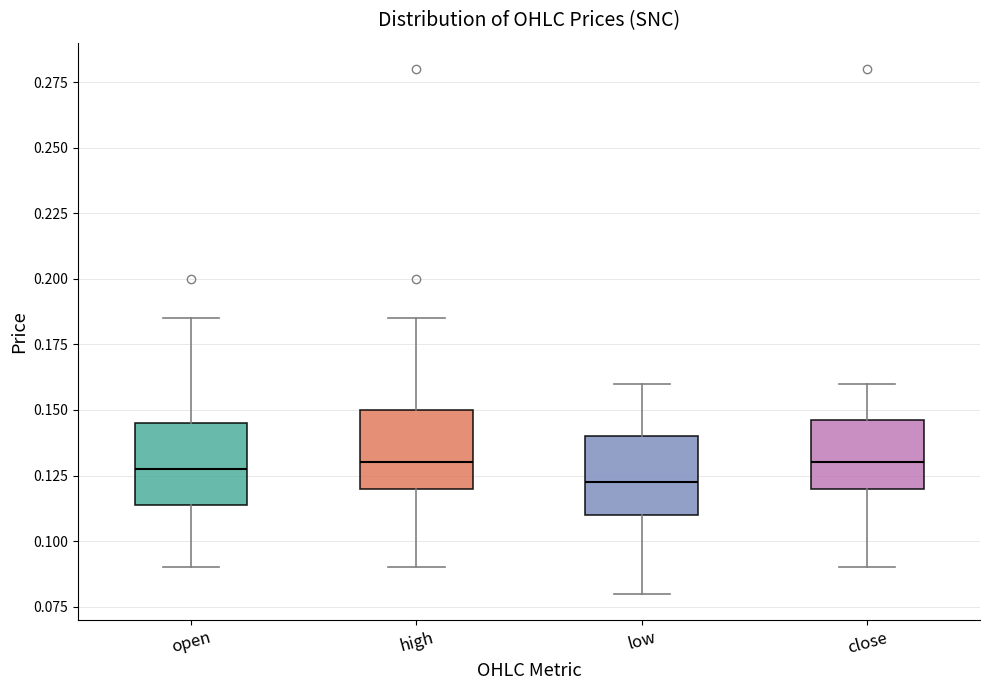

Reading left to right, read every box against the y-axis: the position of its median line, the range the box covers, and the ends of its whiskers. The values are not printed on the chart, so give them approximately, as read against the axis.

open: median 0.130, box 0.115 to 0.145, whiskers 0.090 to 0.185
high: median 0.130, box 0.120 to 0.150, whiskers 0.090 to 0.185
low: median 0.125, box 0.110 to 0.140, whiskers 0.080 to 0.160
close: median 0.130, box 0.120 to 0.145, whiskers 0.090 to 0.160